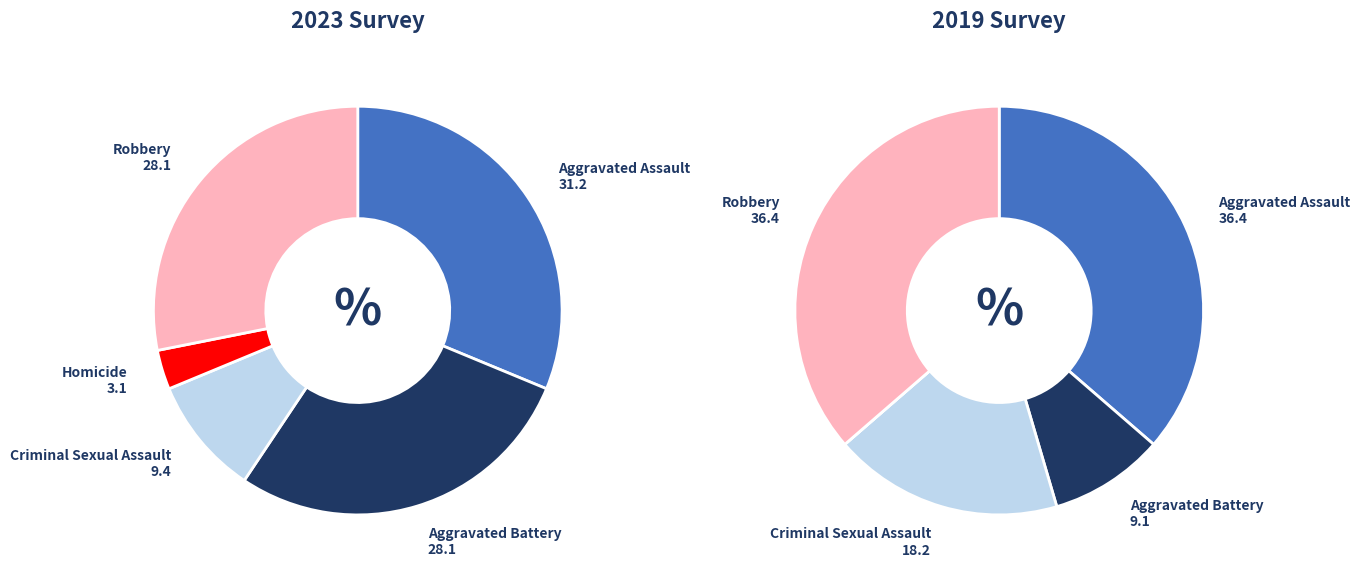

What percentage is the 2 slice, to the nearest percent?

9%